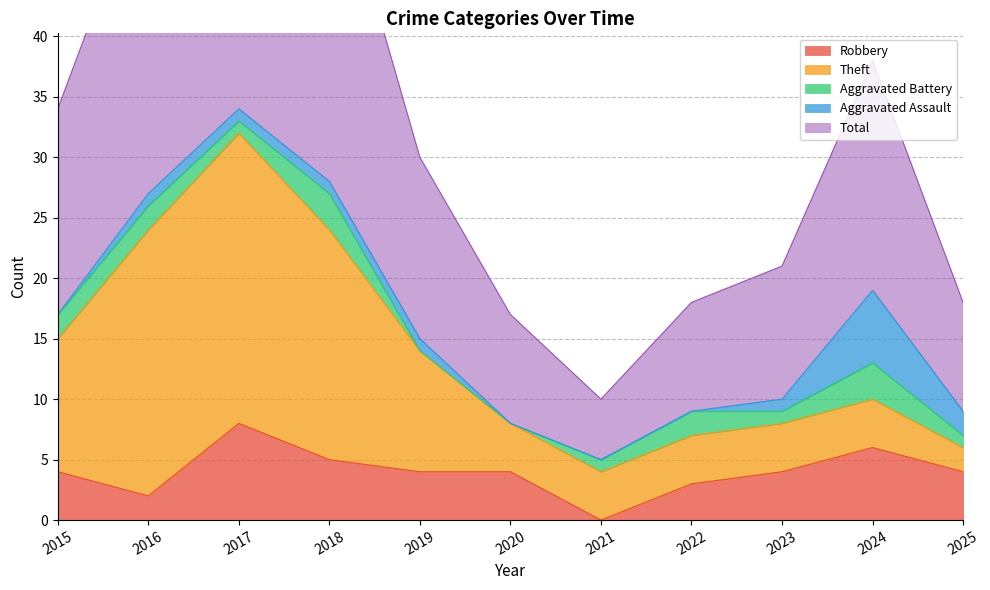

True or false: Aggravated Battery and Total intersect in this chart.

False